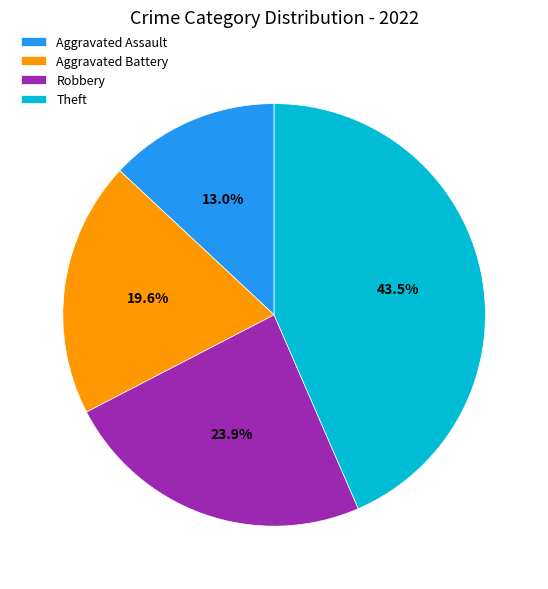

What percentage is NOT represented by Aggravated Assault?

87.0%